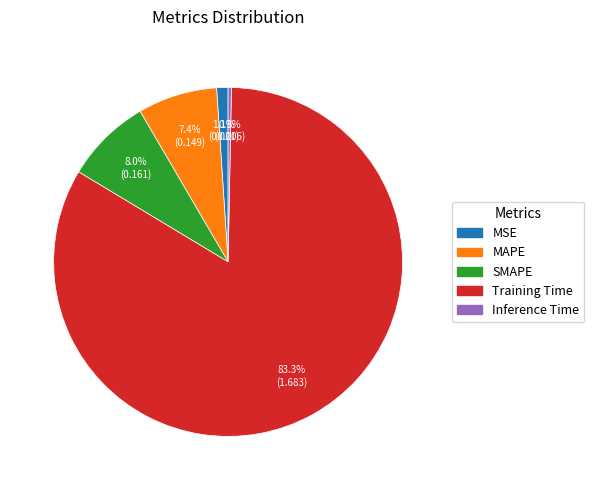

How much of the chart is everything except Inference Time?

99.7%